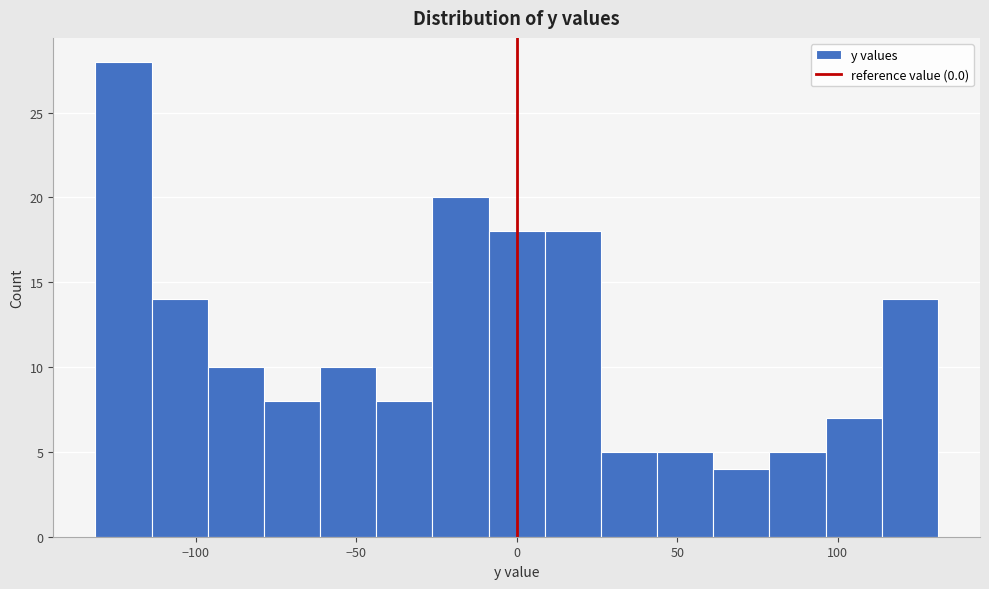

Around what value on the x-axis is the tallest bar? Give the approximate position of its centre, as read against the axis.

-120